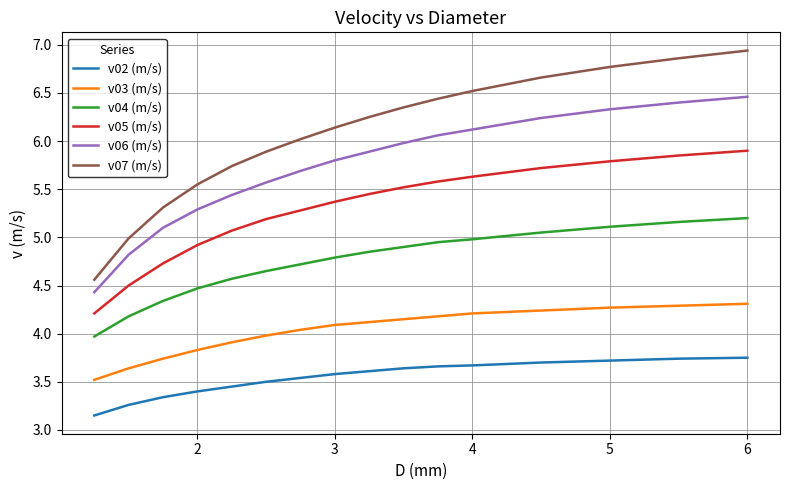

Rank the series by their maximum value, from lowest to highest.

v02 (m/s), v03 (m/s), v04 (m/s), v05 (m/s), v06 (m/s), v07 (m/s)